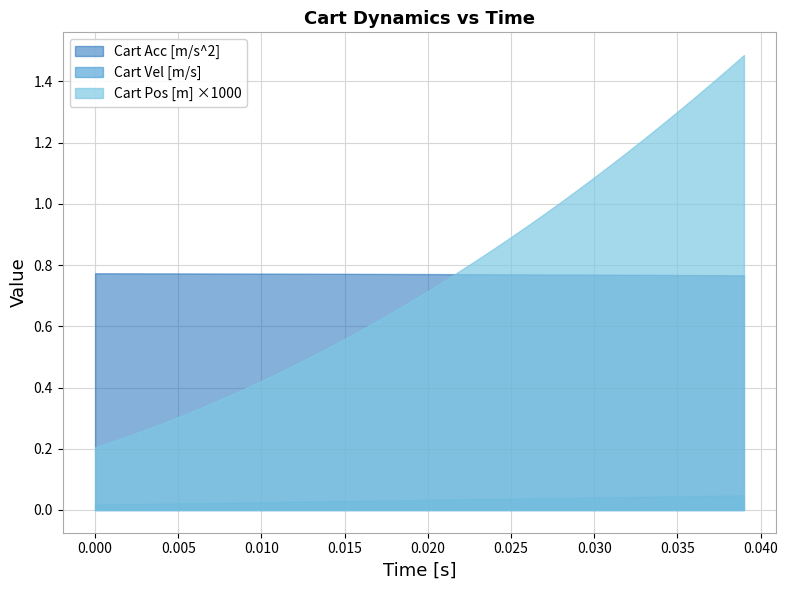

List the series in order of their peak value, lowest first.

Cart Vel [m/s], Cart Acc [m/s^2], Cart Pos [m] ×1000